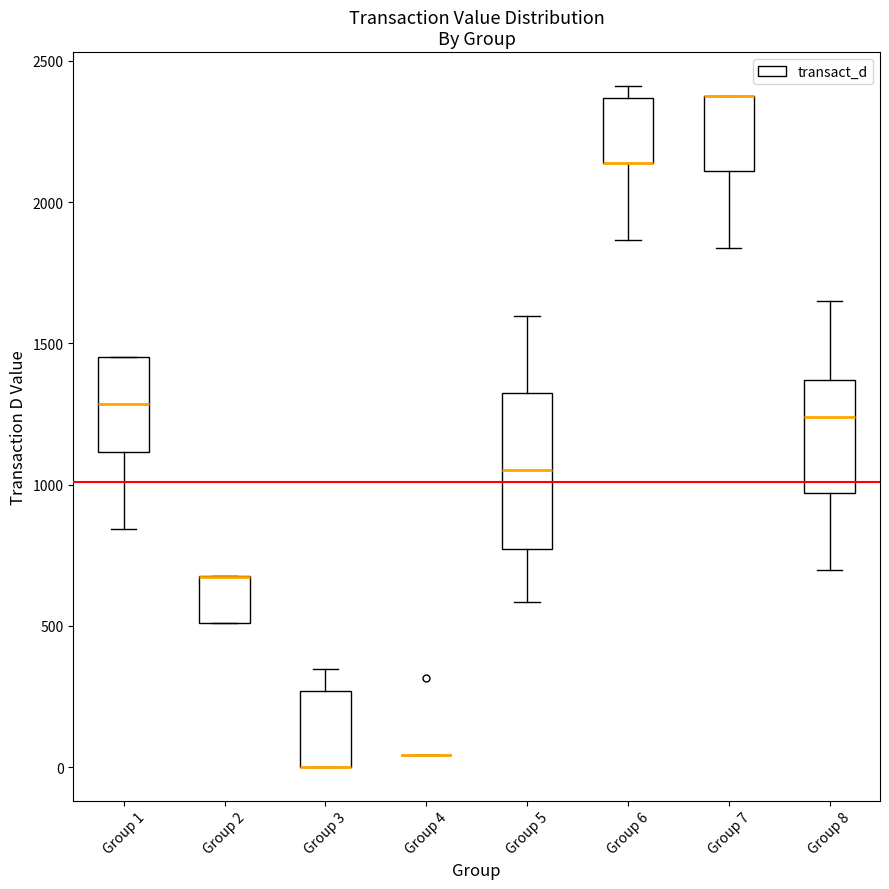

Comparing the boxes themselves (not the whiskers), which one is the tallest?

Group 5